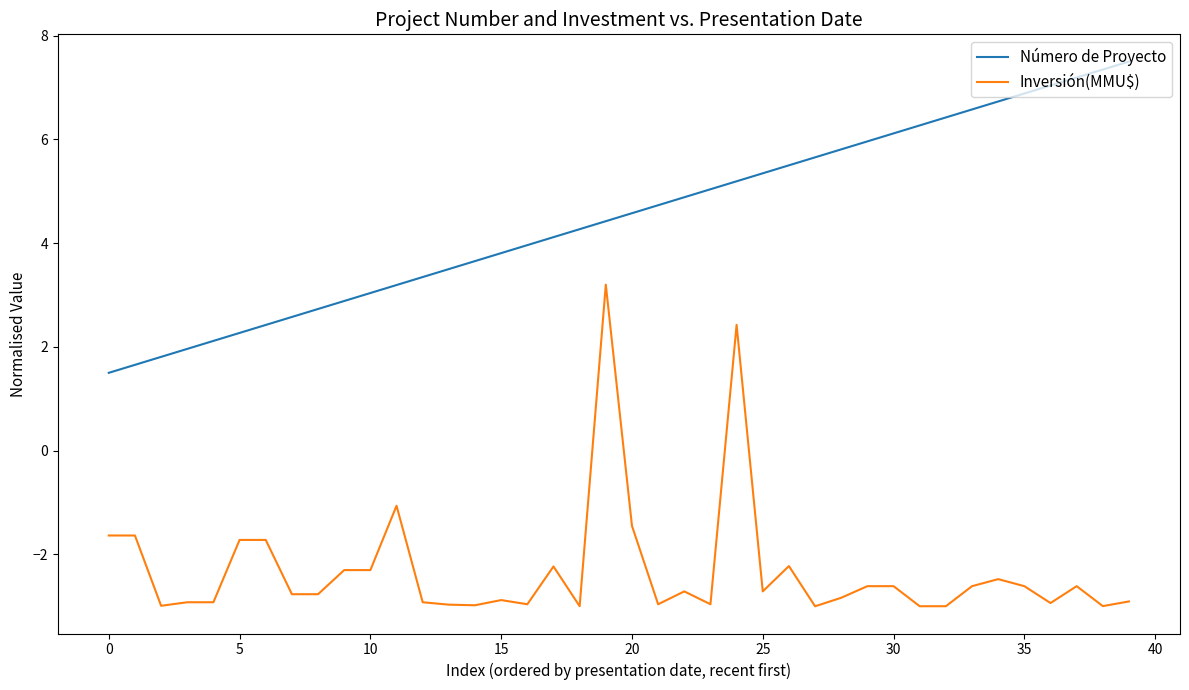

How many distinct data groups are displayed?

2